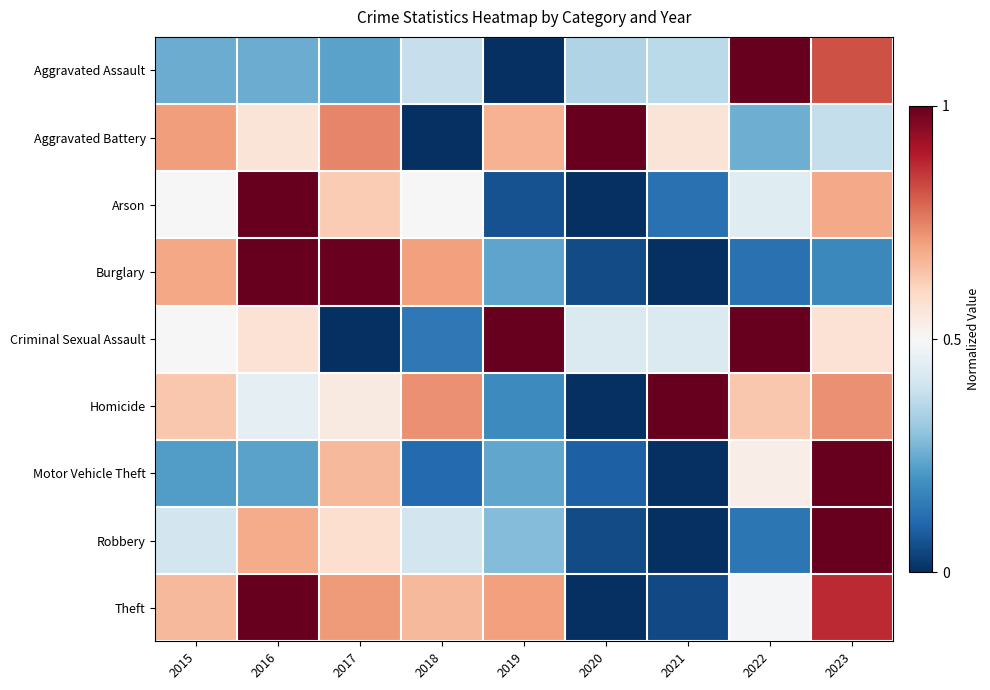

Which series changed the most between 2019 and 2022?

Aggravated Assault